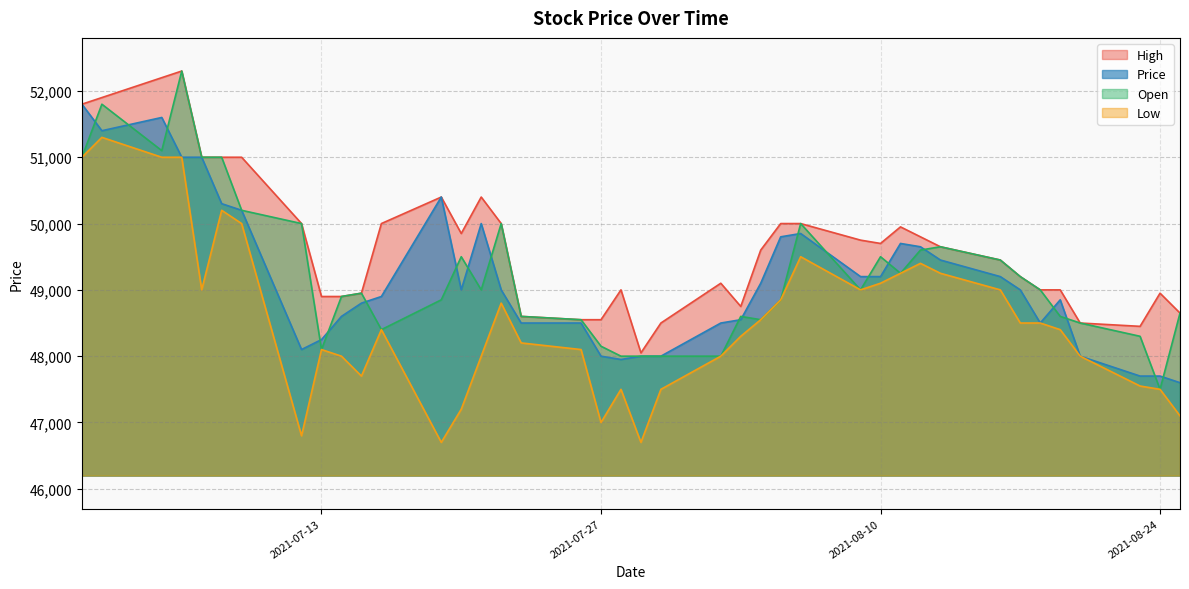

True or false: Low and Open cross at least once.

False